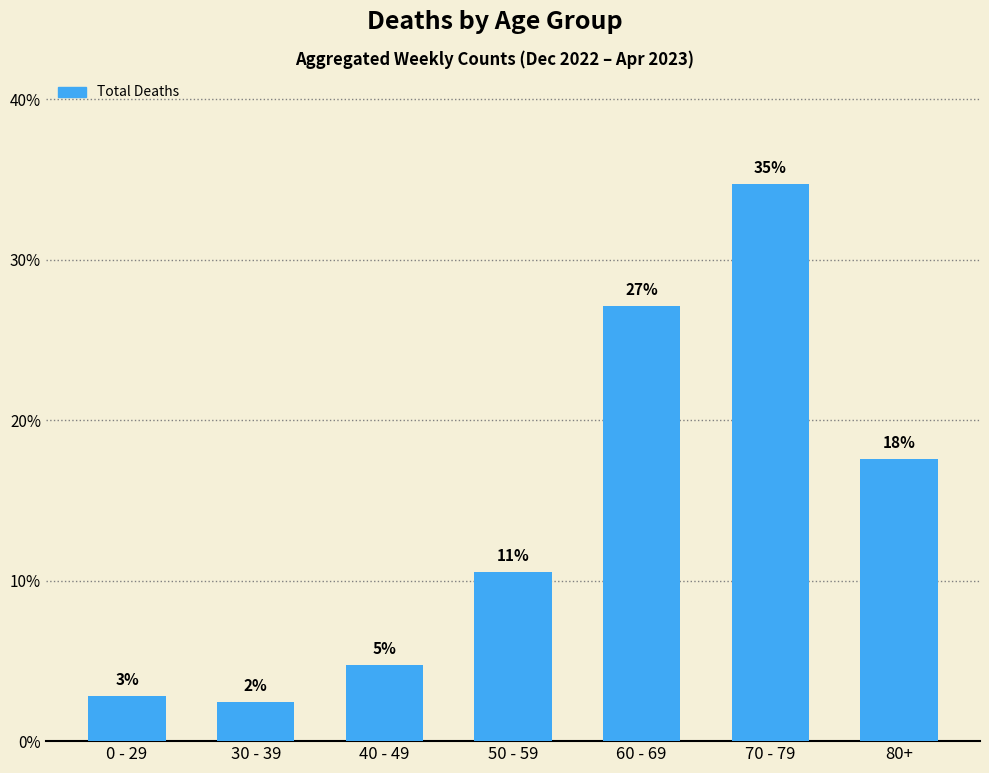

Does the chart contain any negative values?

No